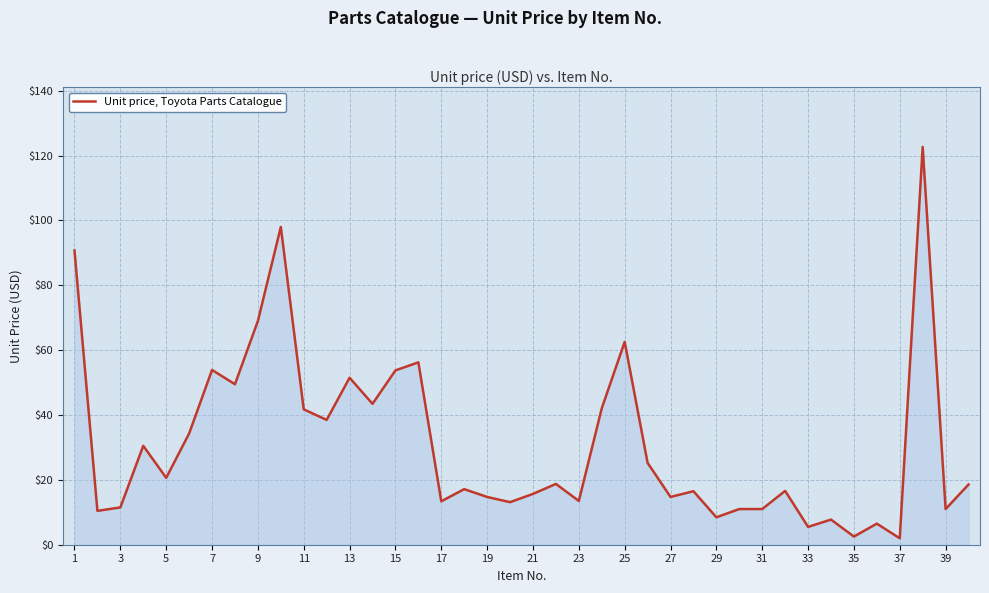

What is the maximum value shown in the chart?

122.7